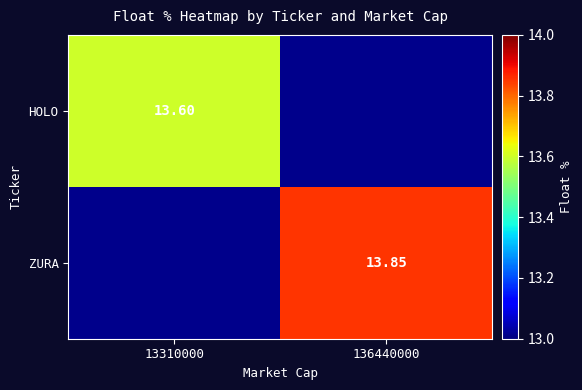

List the labels in order of HOLO value, smallest first.

136440000, 13310000